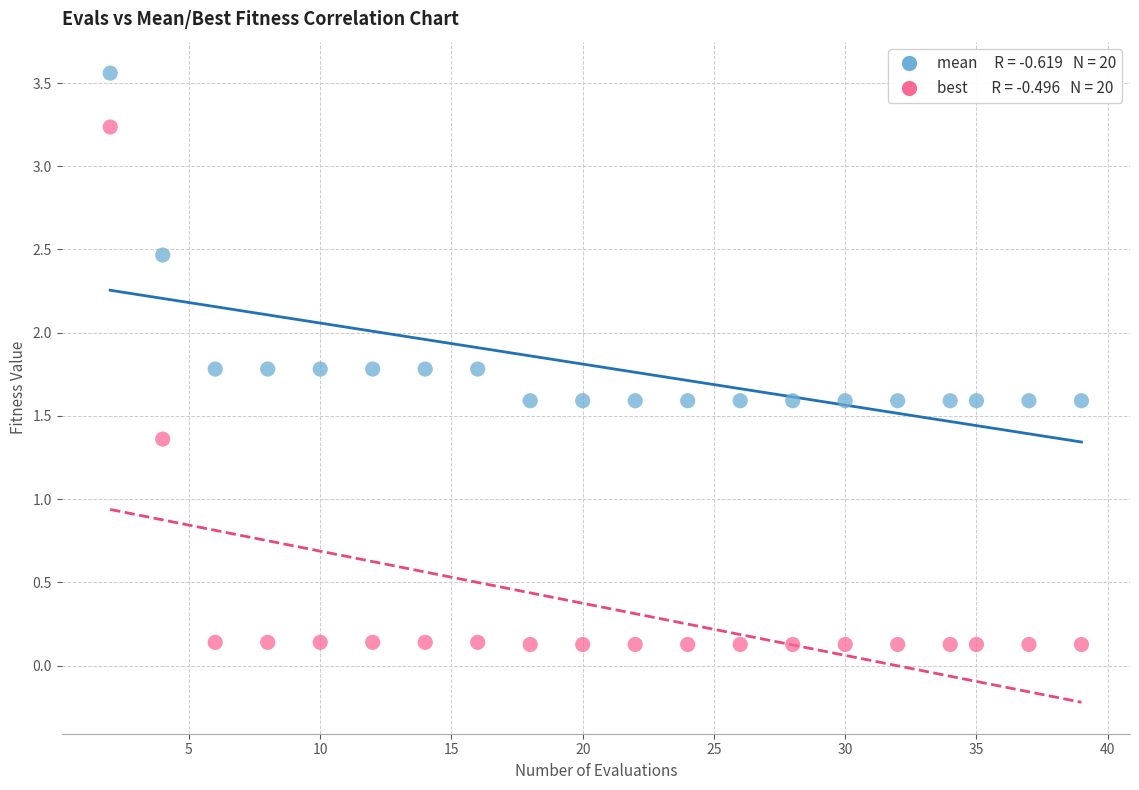

Across all data points, what is the range of X values (max minus min)?

37.0